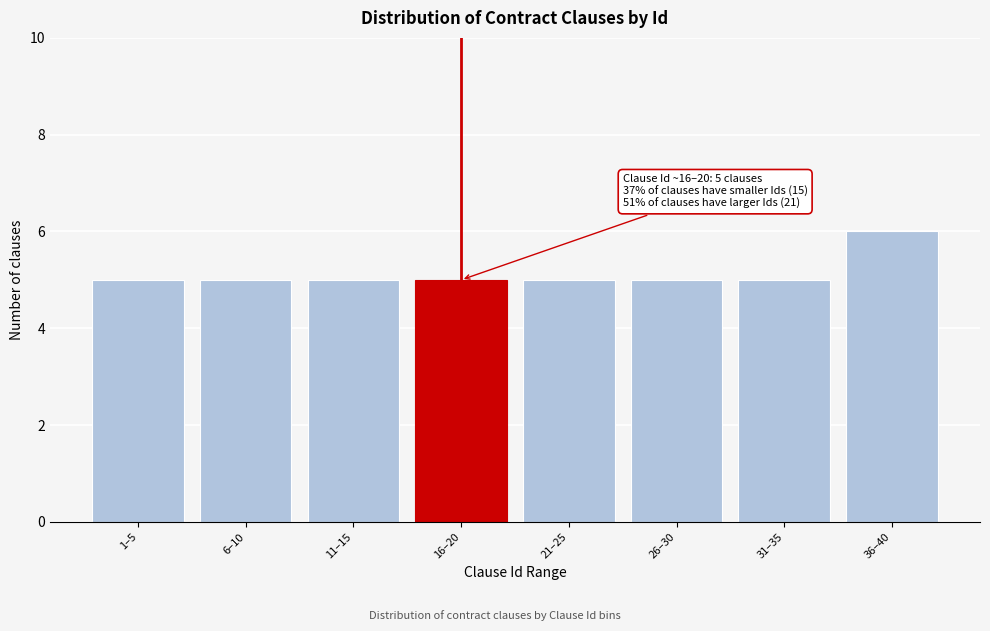

Reading right to left, what are all the values shown in this chart?

6	5	5	5	5	5	5	5